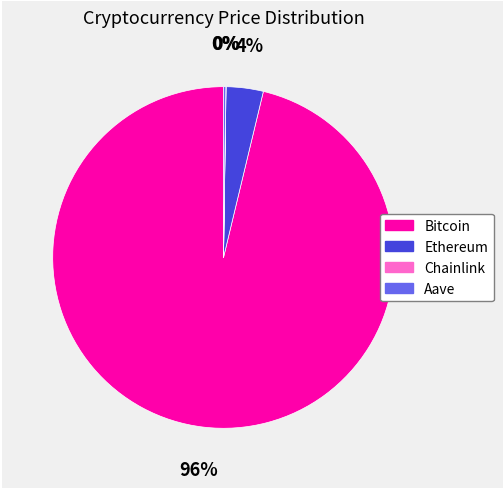

To the nearest percent, what is the average slice percentage?

25%